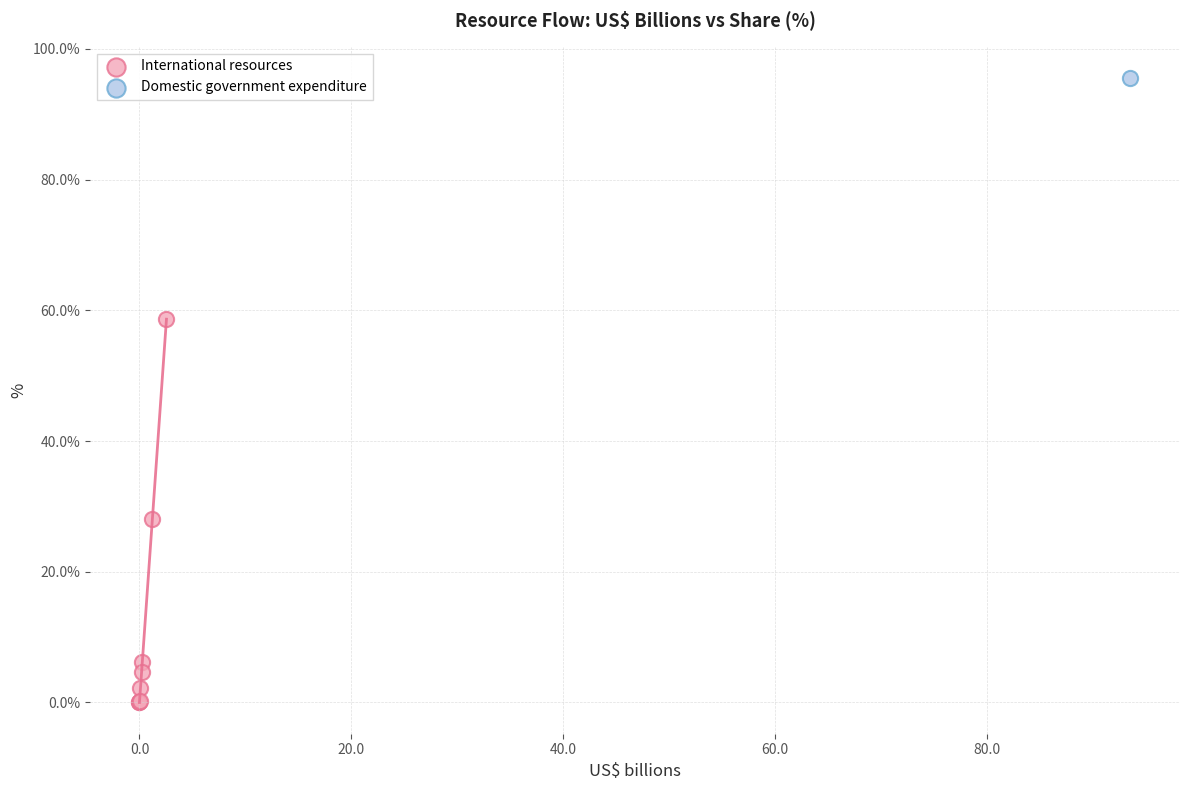

What are all the series names shown in the legend?

International resources, Domestic government expenditure